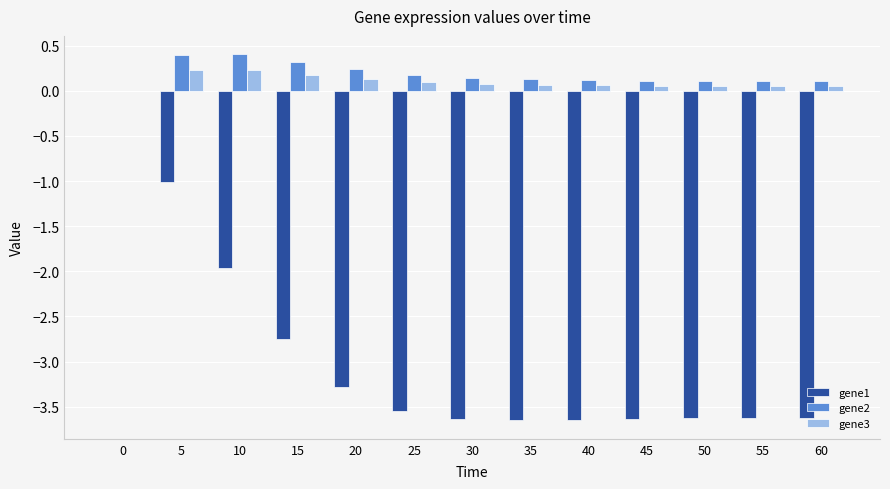

The value of gene1 at 30 is -1.1. True or false?

False